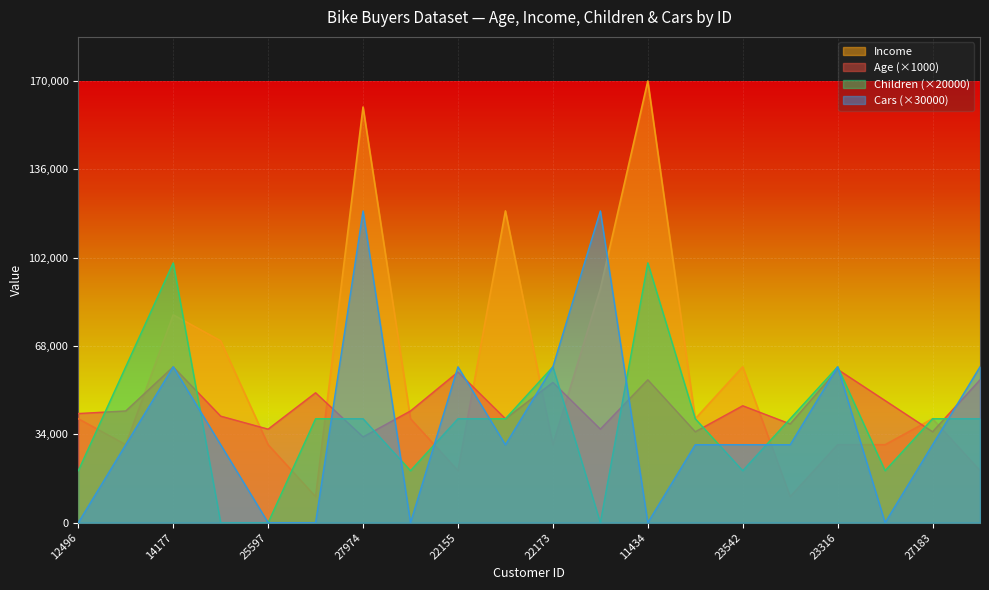

What are all the series names shown in the legend?

Income, Age (×1000), Children (×20000), Cars (×30000)